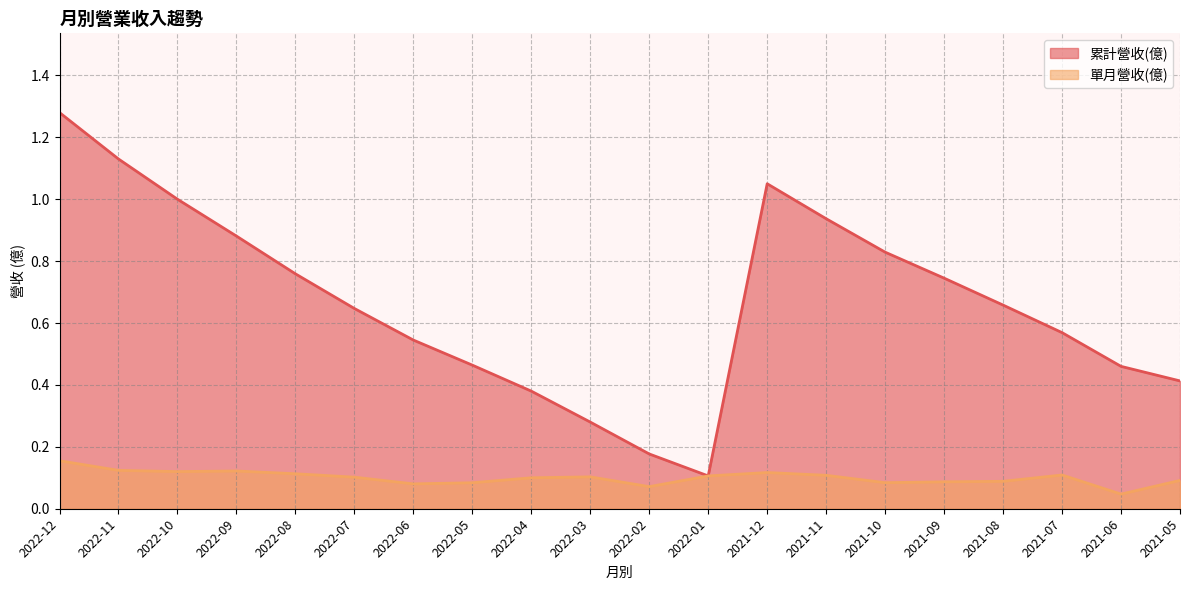

Rank the series by their maximum value, from highest to lowest.

累計營收(億), 單月營收(億)